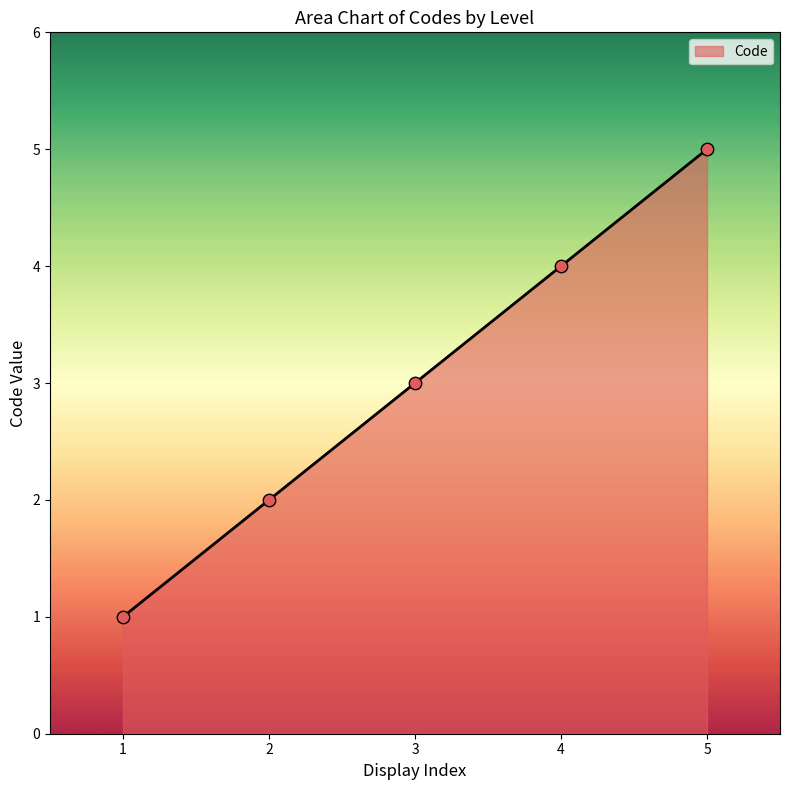

Which has a higher value, 4 or 1?

4